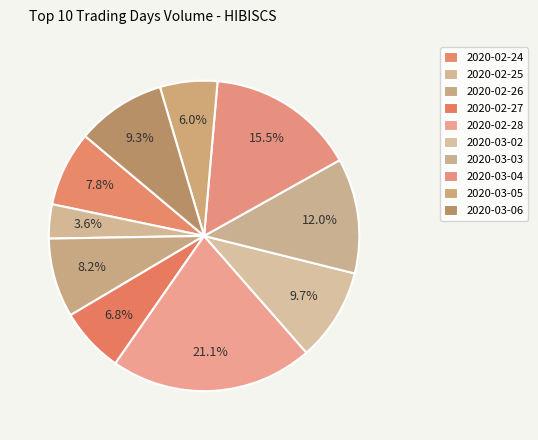

Is it true that 2020-03-03 is 4% of the pie?

False